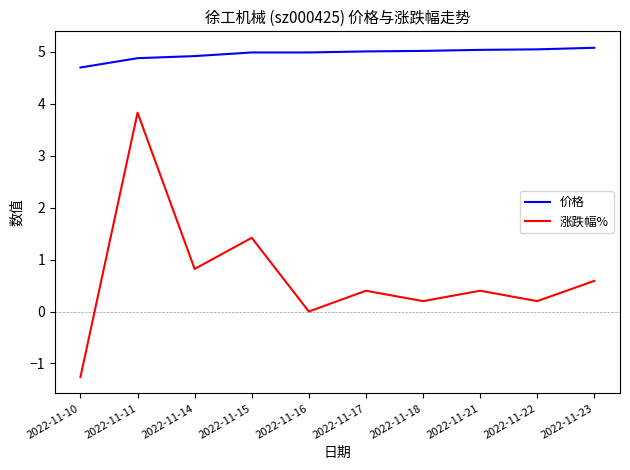

How many series are shown in this chart?

2